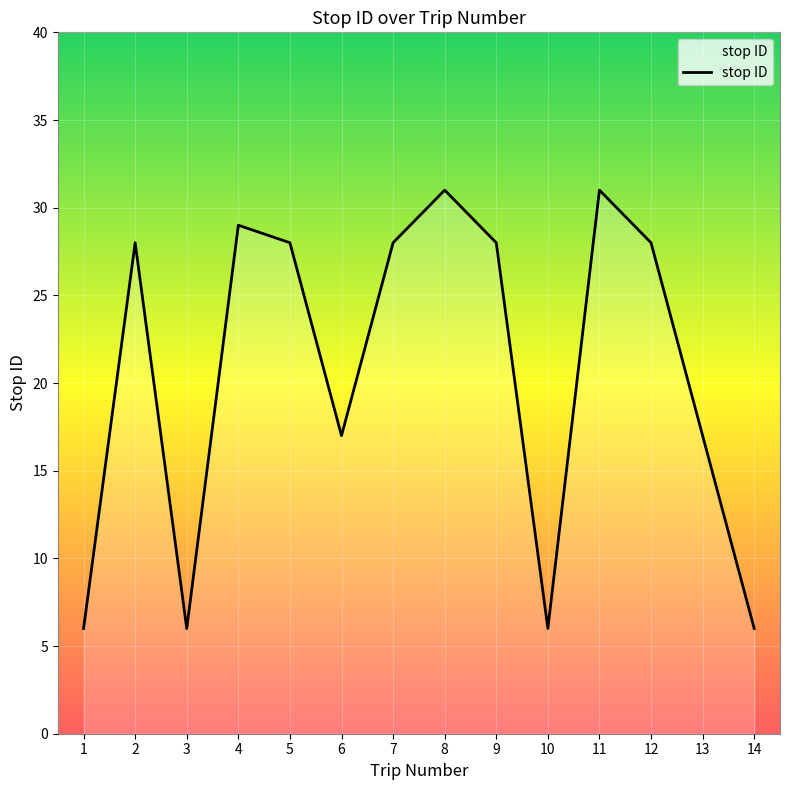

What is the smallest value displayed?

6